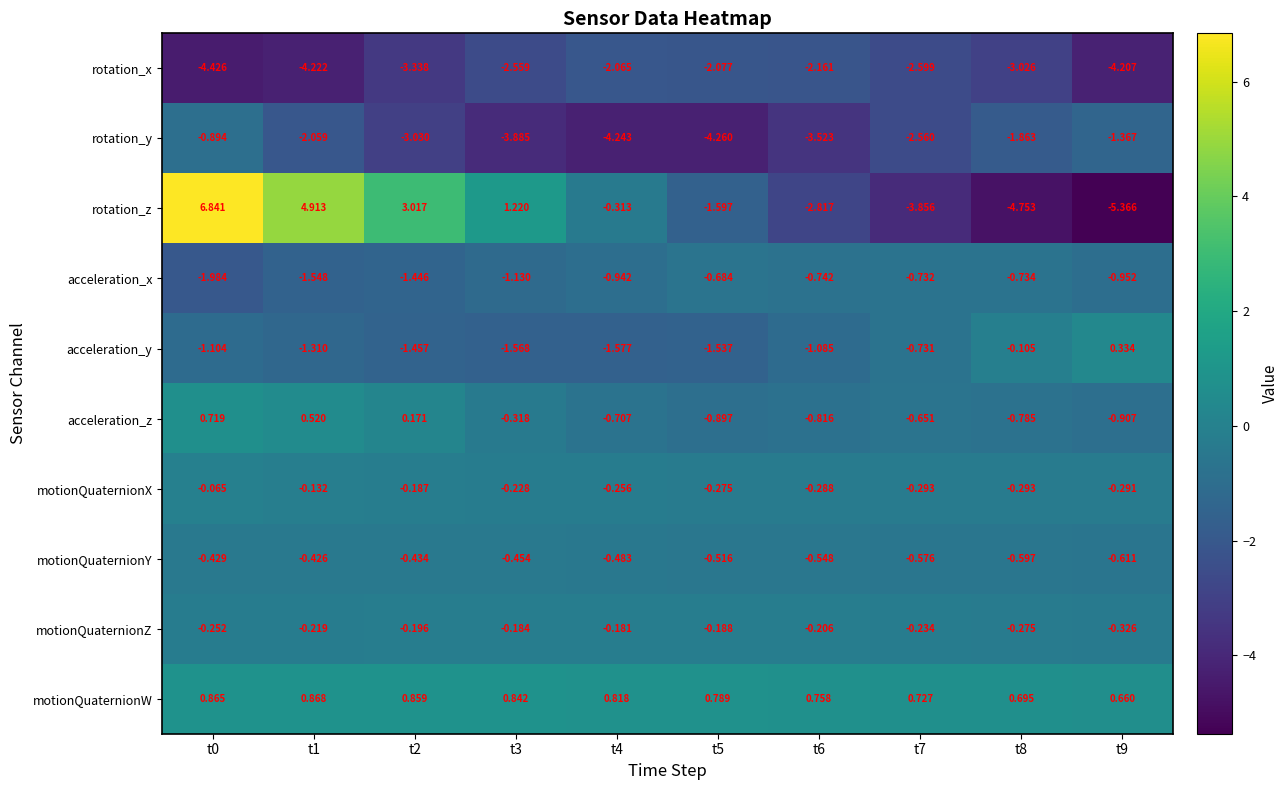

How many series are shown in this chart?

10